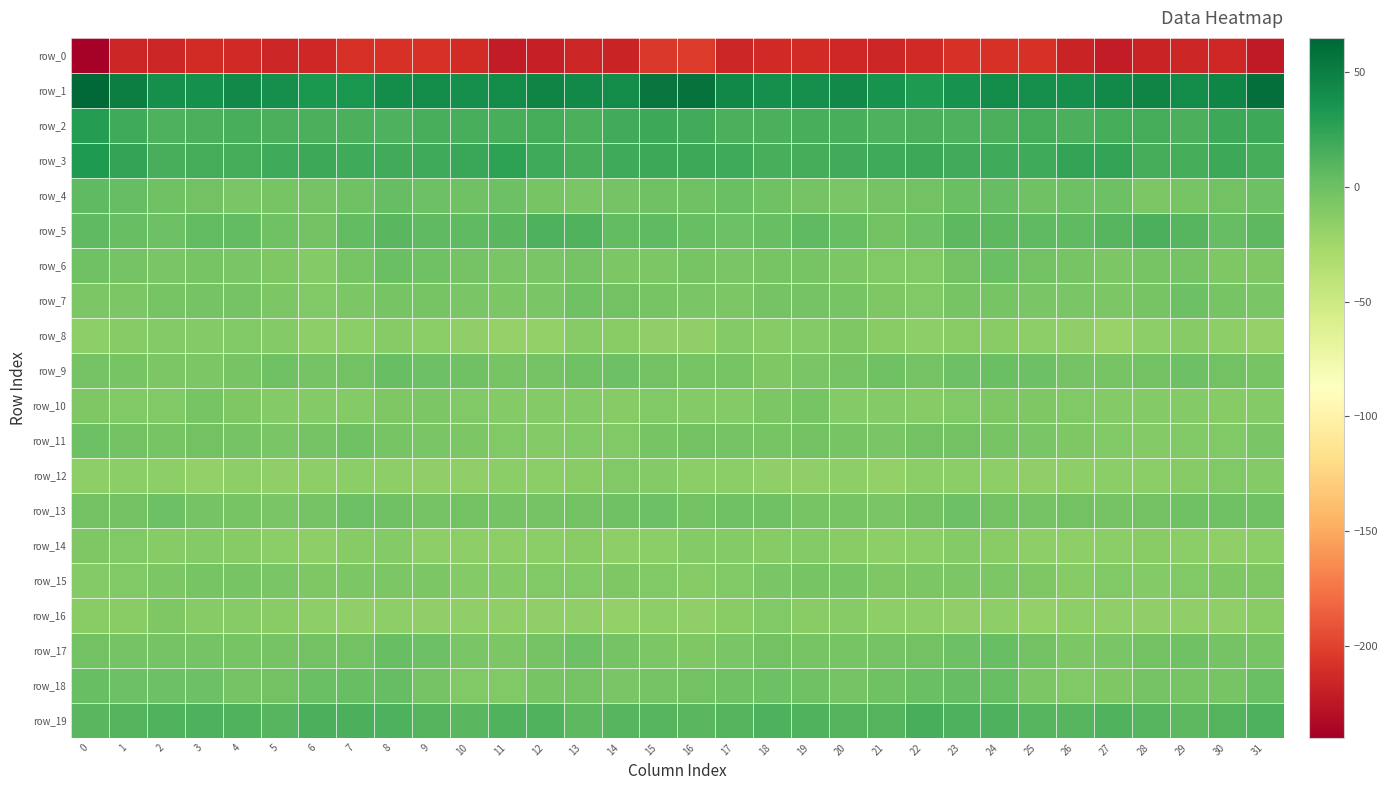

What is the difference between the maximum and minimum values in the row_4 series?

13.1